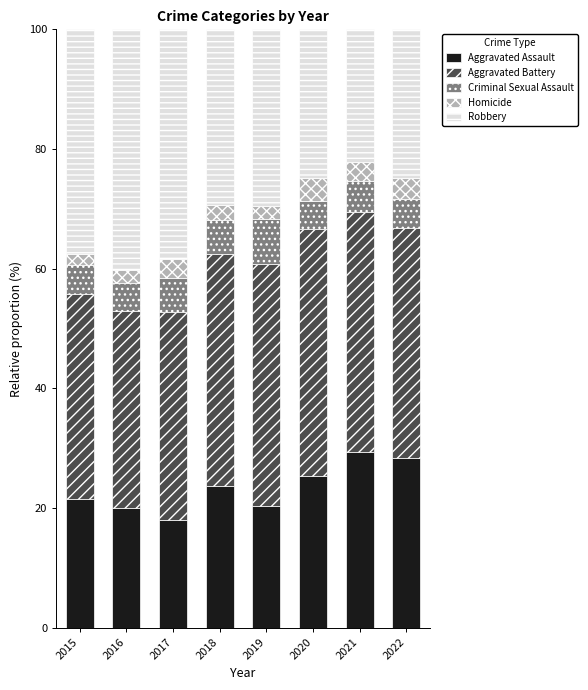

Is it true that Aggravated Assault equals 35.1 at 2019?

False